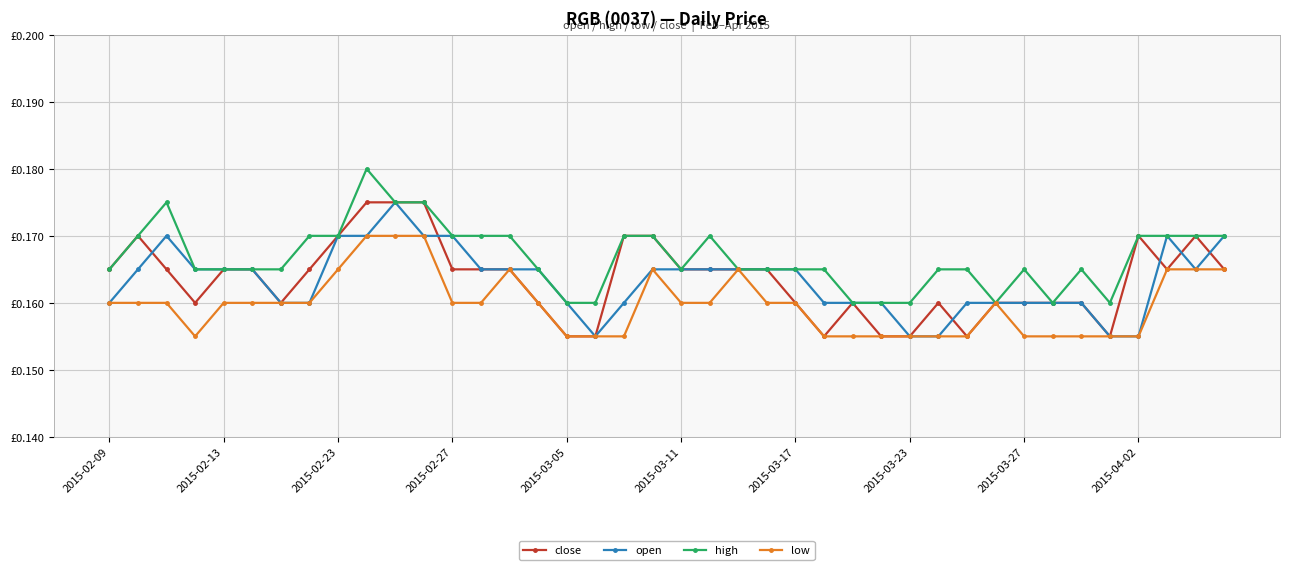

Does the chart have visible grid lines?

Yes